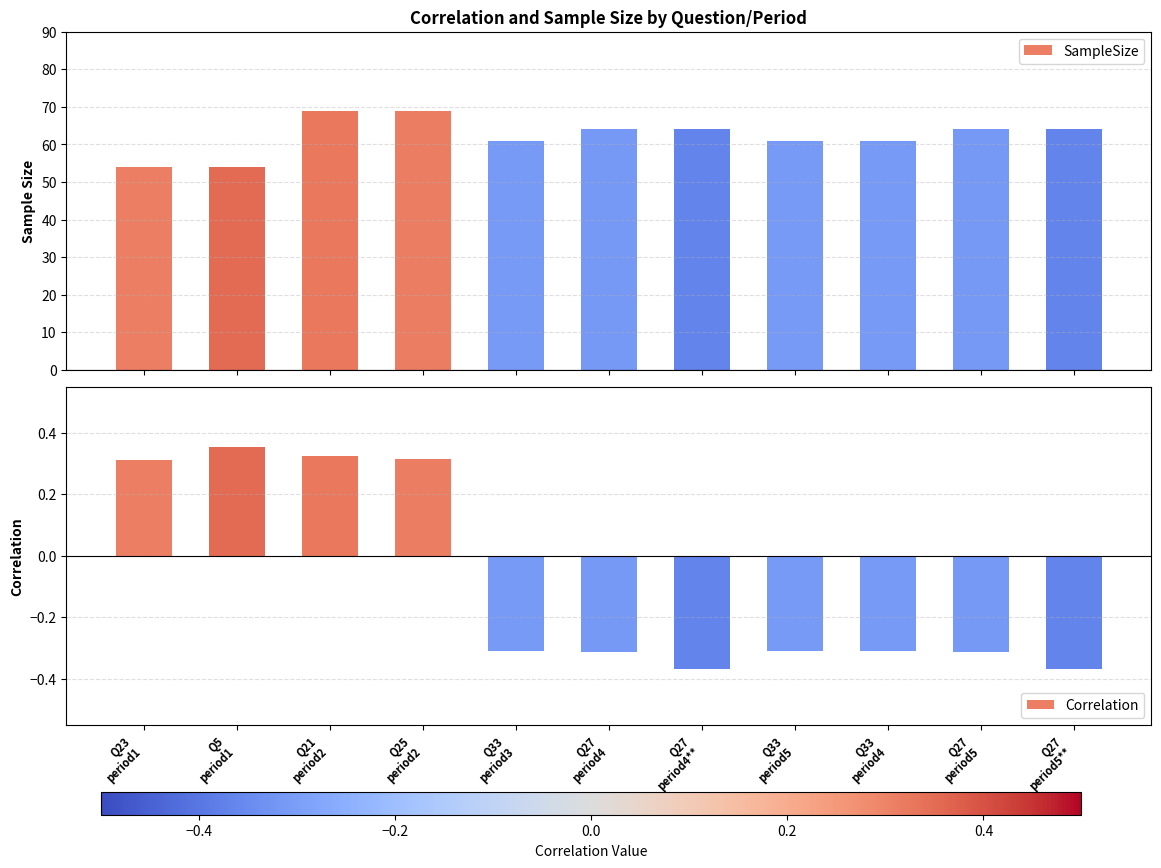

Reading right to left, transcribe all the data shown in this chart.

SampleSize: 64.0	64.0	61.0	61.0	64.0	64.0	61.0	69.0	69.0	54.0	54.0
Correlation: -0.4	-0.3	-0.3	-0.3	-0.4	-0.3	-0.3	0.3	0.3	0.4	0.3